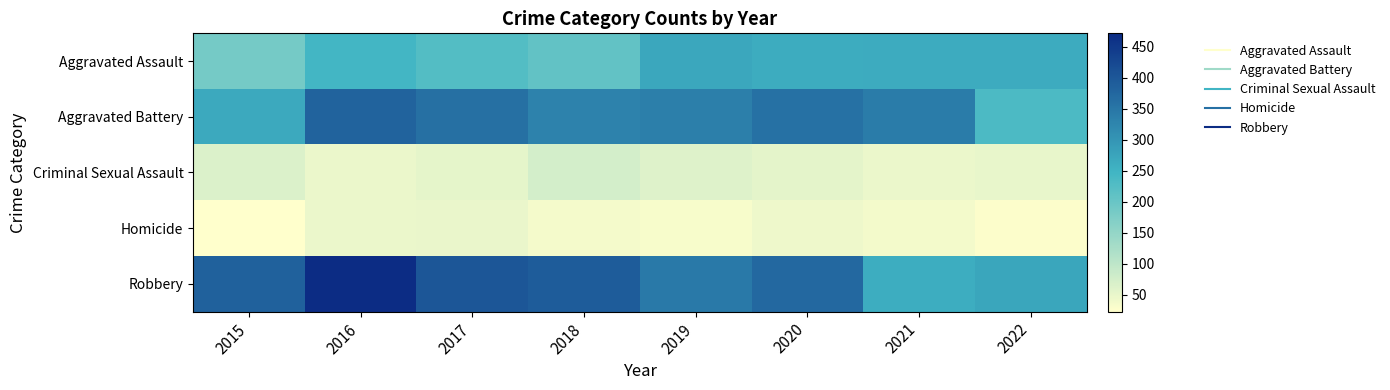

At 2019, list the series in order from largest to smallest.

Robbery, Aggravated Battery, Aggravated Assault, Criminal Sexual Assault, Homicide